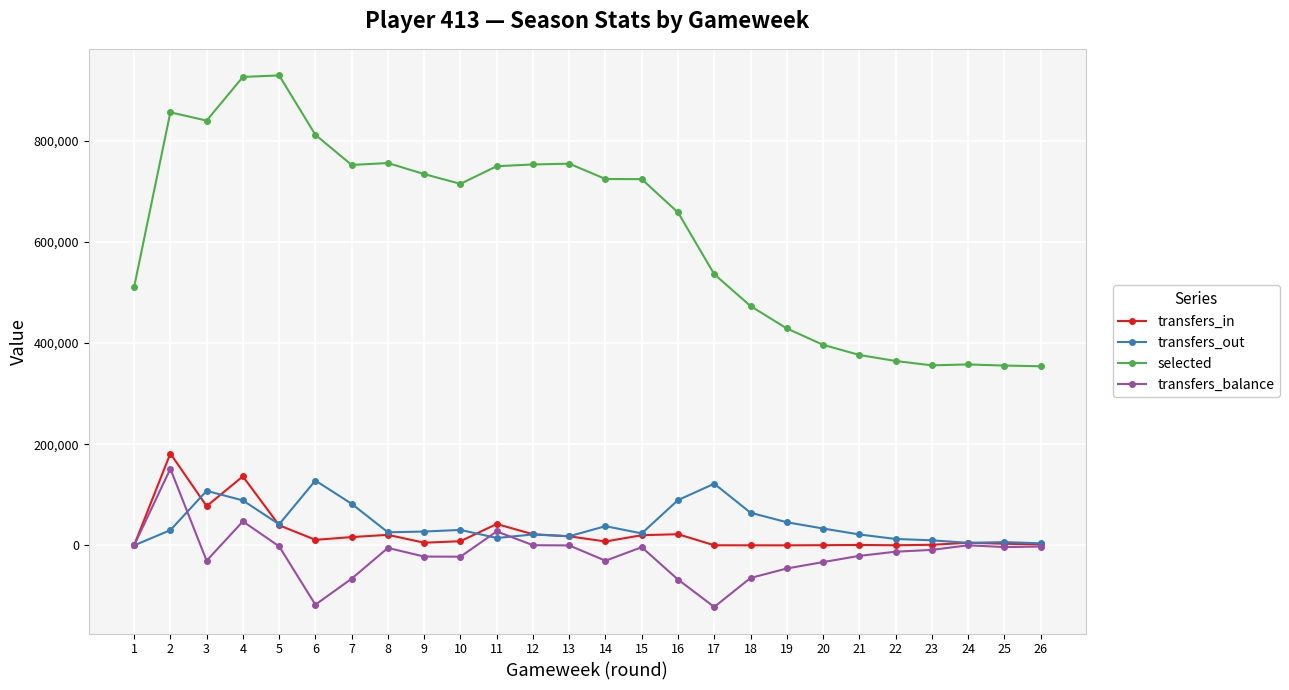

How many lines are shown in the chart?

4